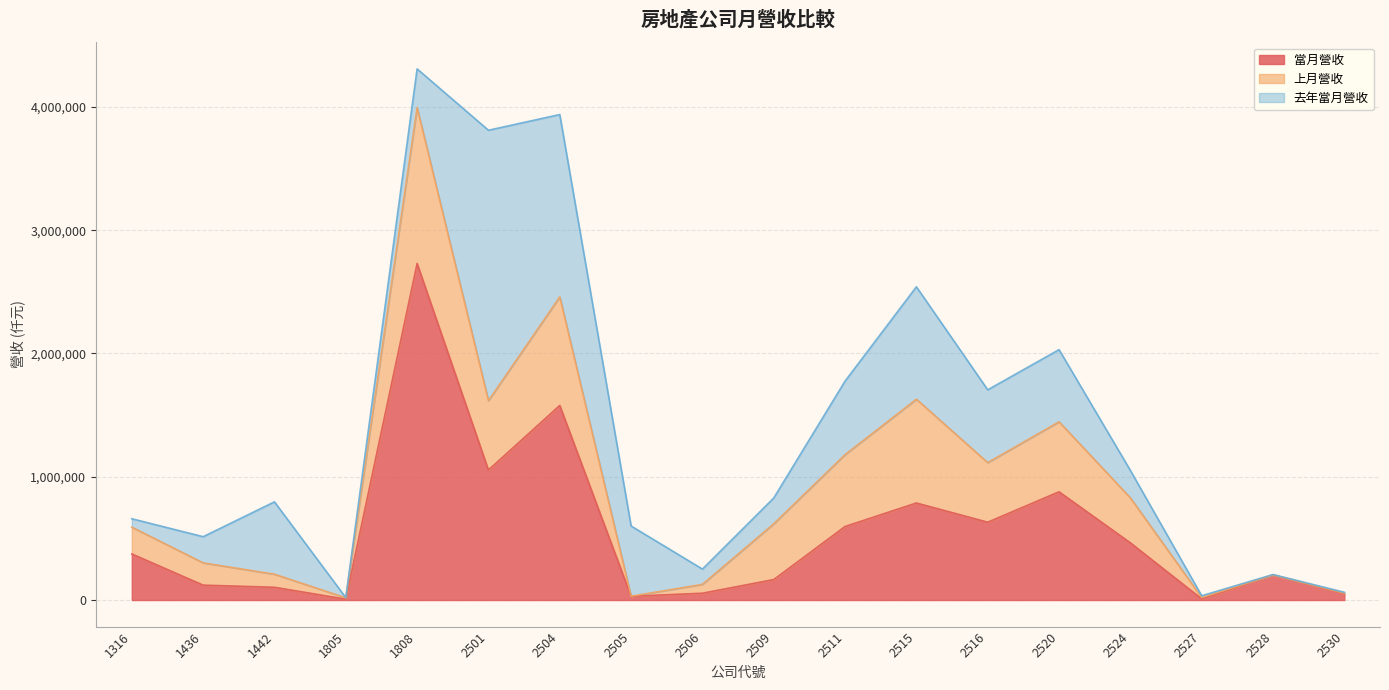

True or false: 去年當月營收 has a value of 115034 at 2524.

False